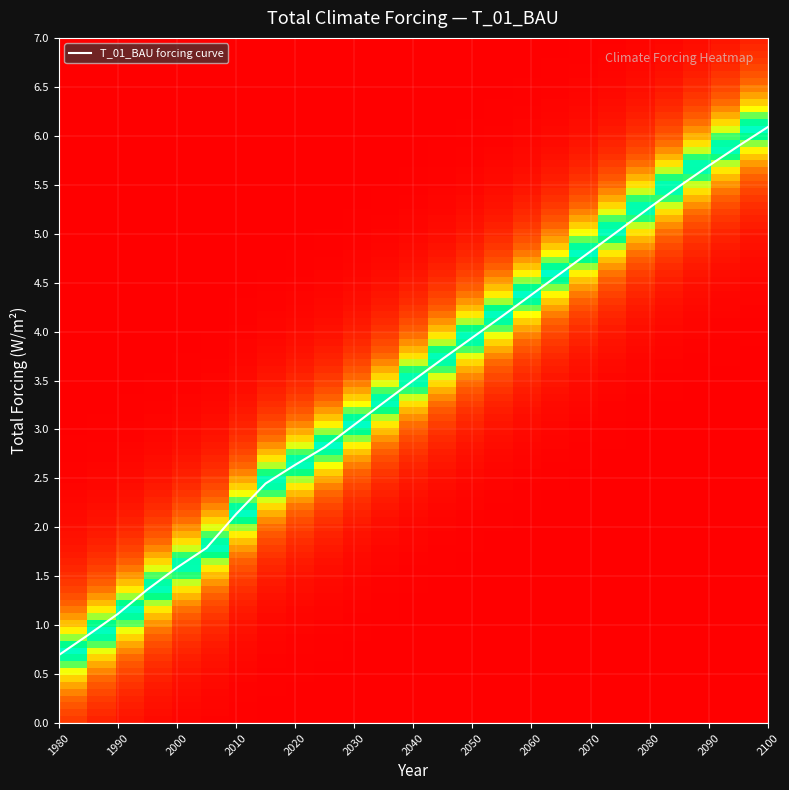

What is the minimum value shown in the chart?

0.7